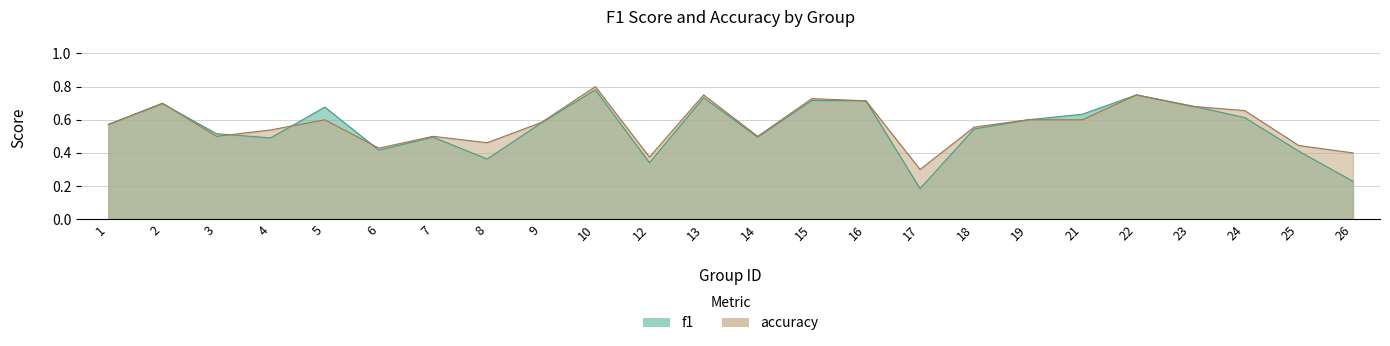

At which category is the sum across all series the highest?

10